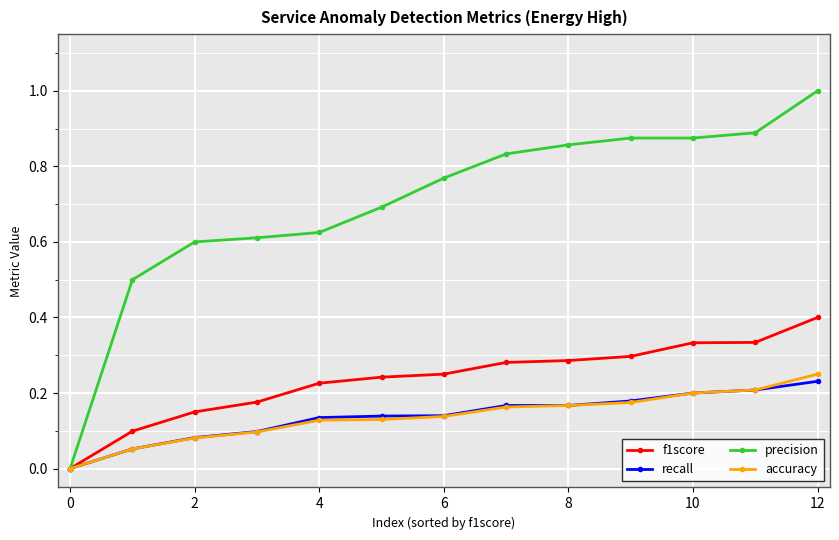

How many categories are shown in the chart?

13